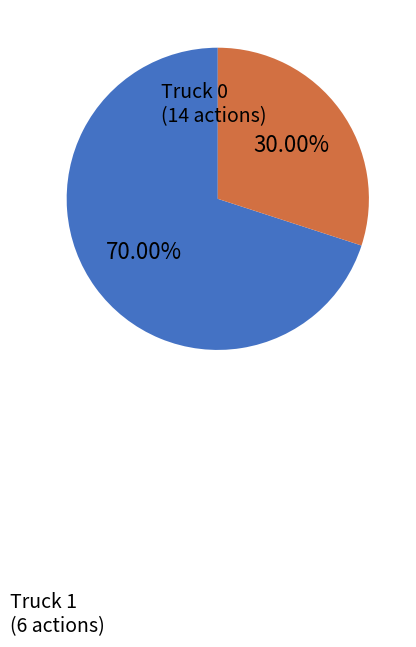

To the nearest percent, what percentage of the pie is Truck 0?

70%